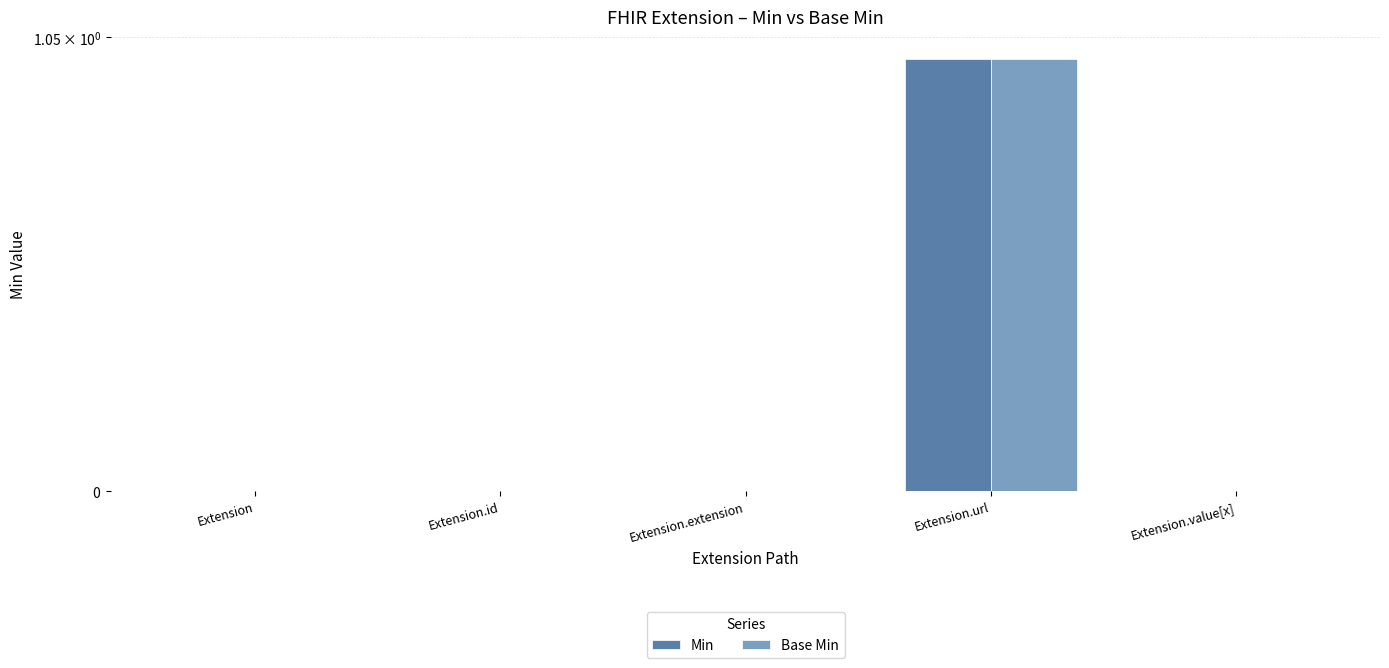

Count the number of data series in this chart.

2